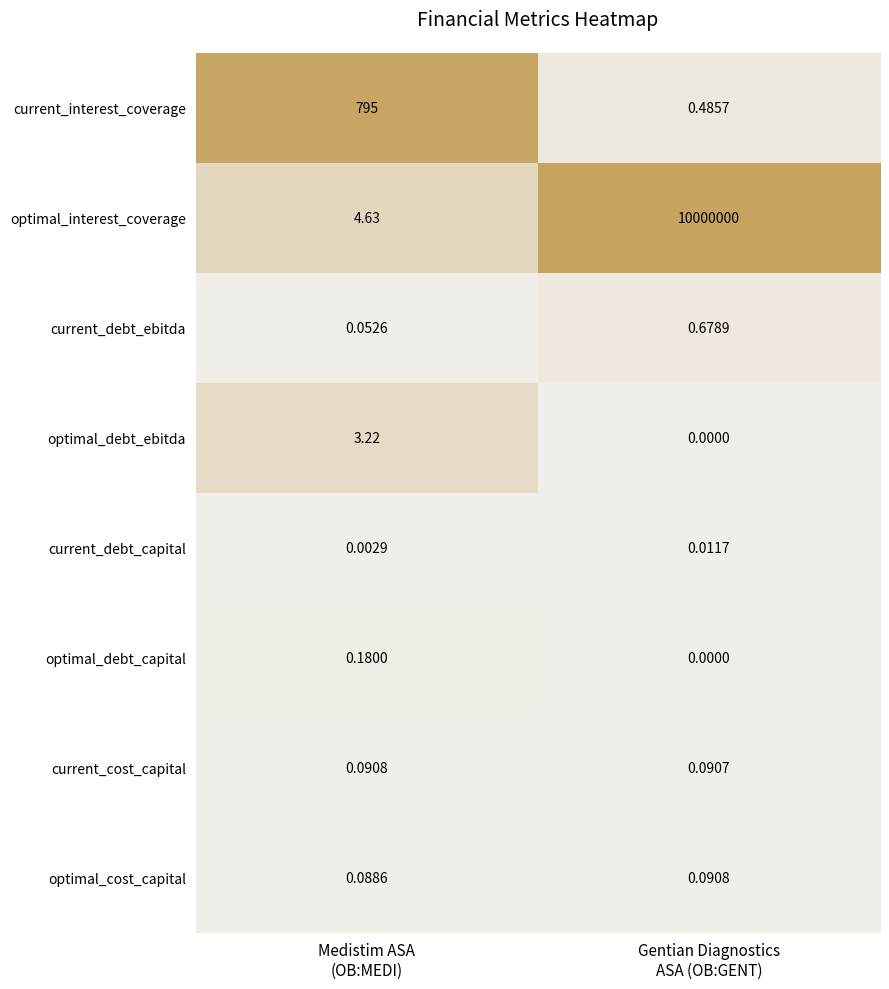

How many series are shown in this chart?

8